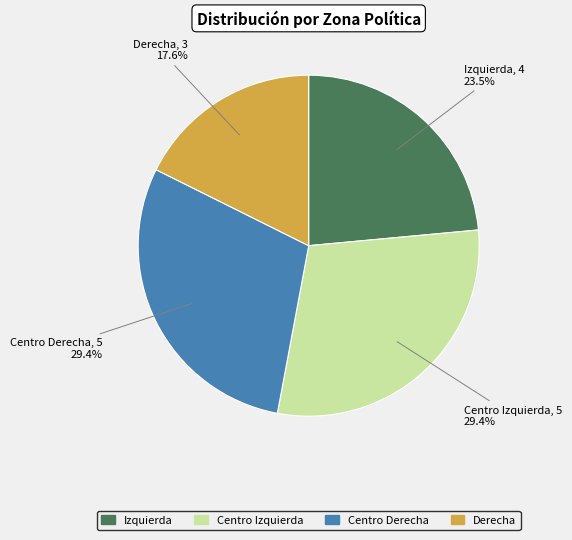

How much of the chart is everything except Centro Izquierda?

70.6%